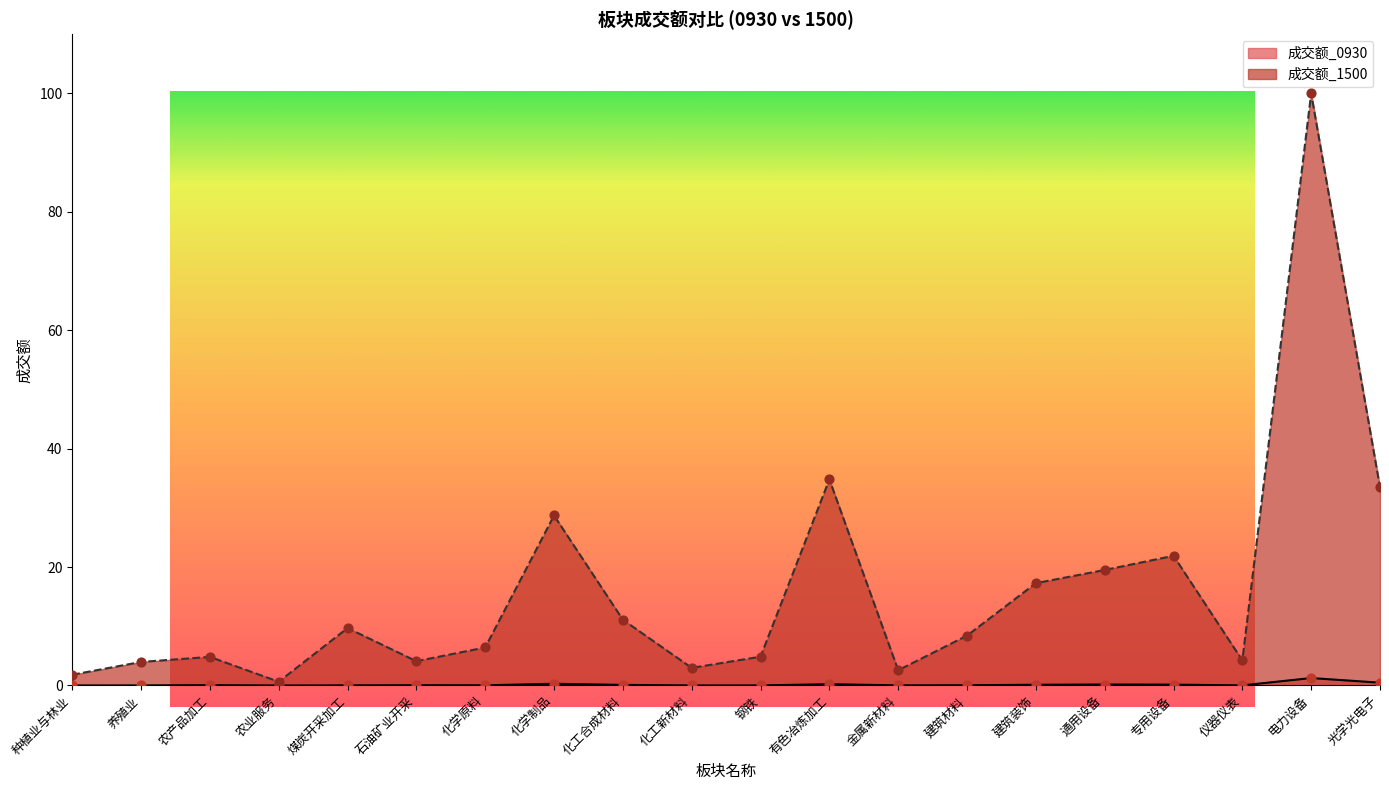

At which category is the sum across all series the highest?

电力设备